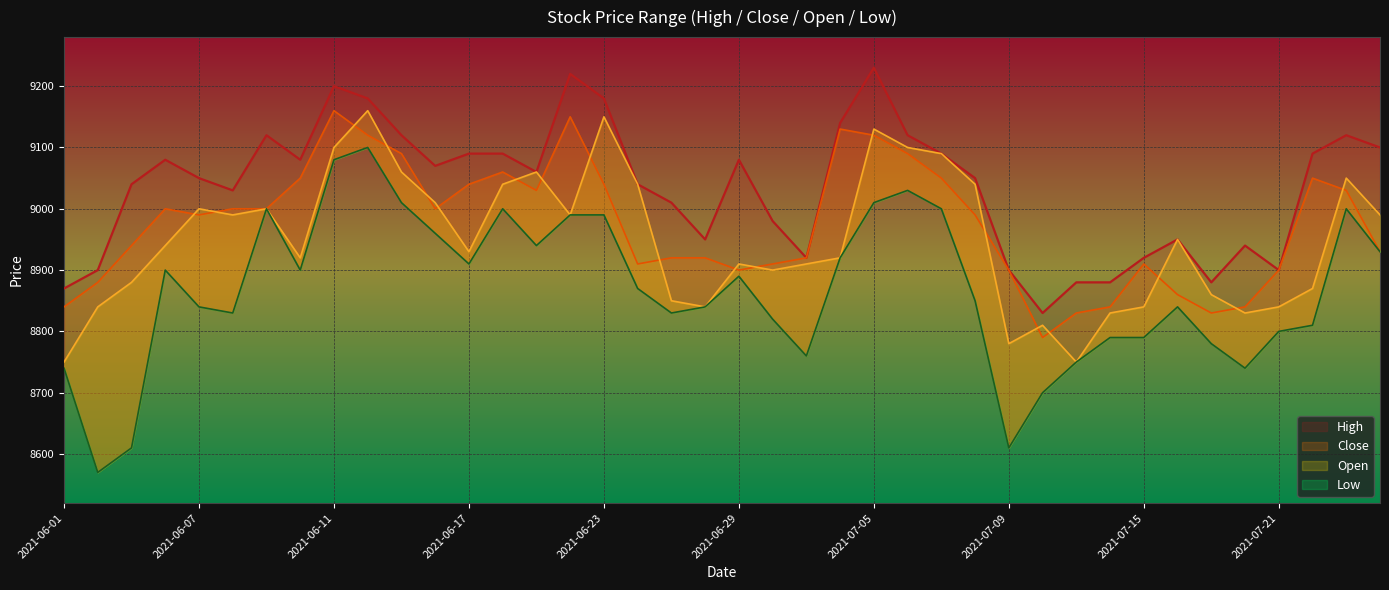

The Low series shows 9000 at 2021-06-09. True or false?

True